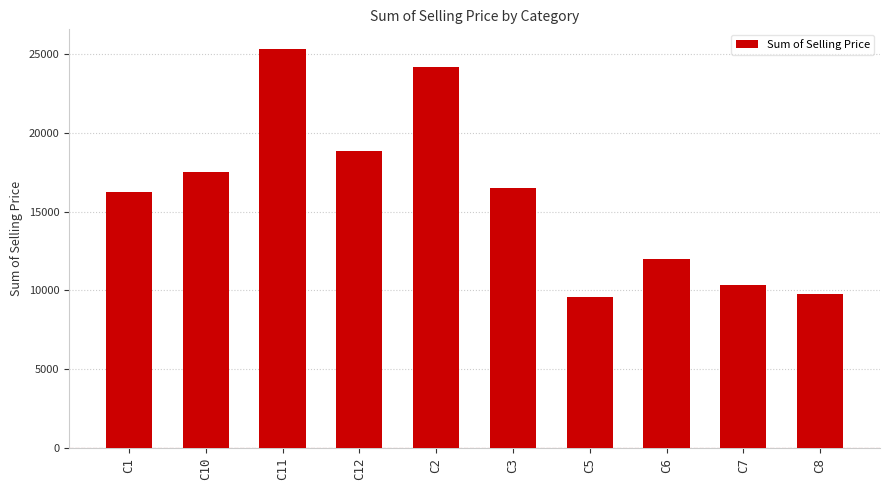

Which category has the highest value across all series?

C11